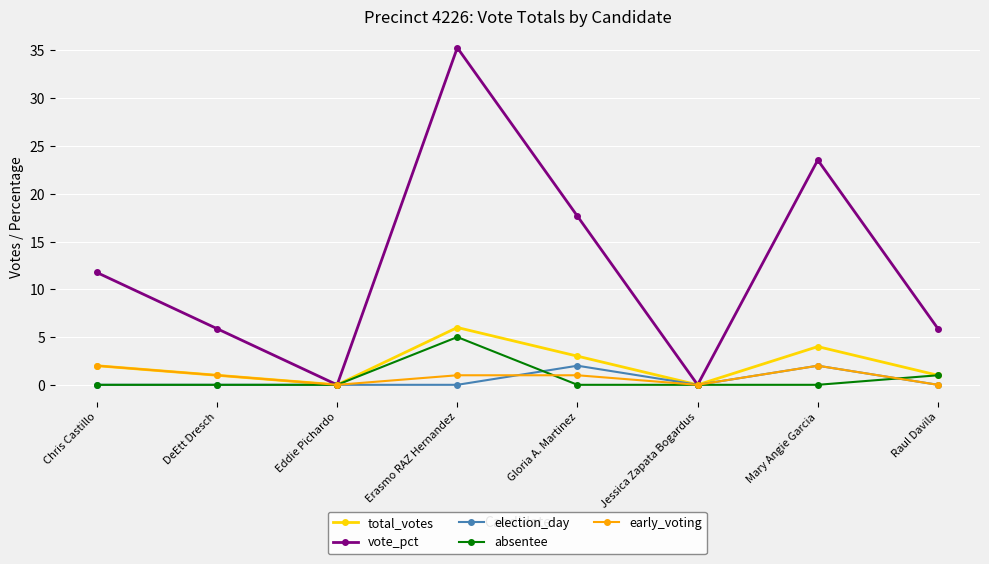

At which category is the sum across all series the highest?

Erasmo RAZ Hernandez